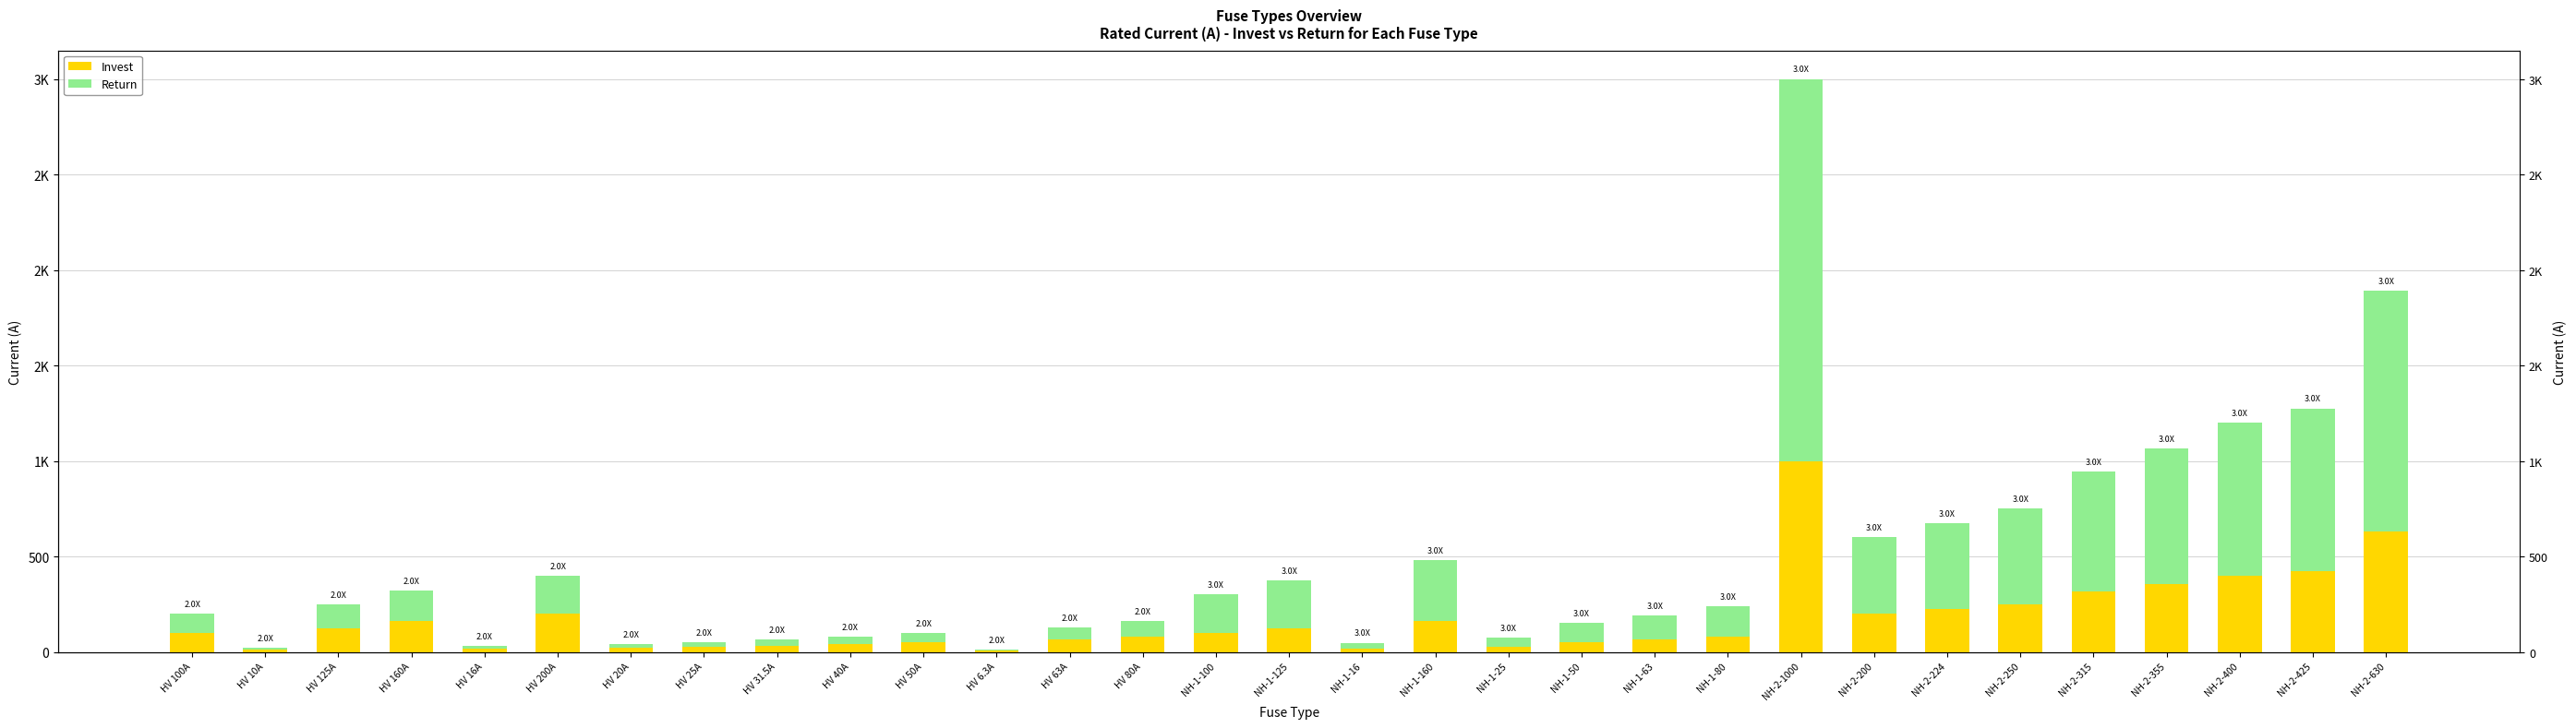

Which has a higher value, HV 16A or HV 100A?

HV 100A